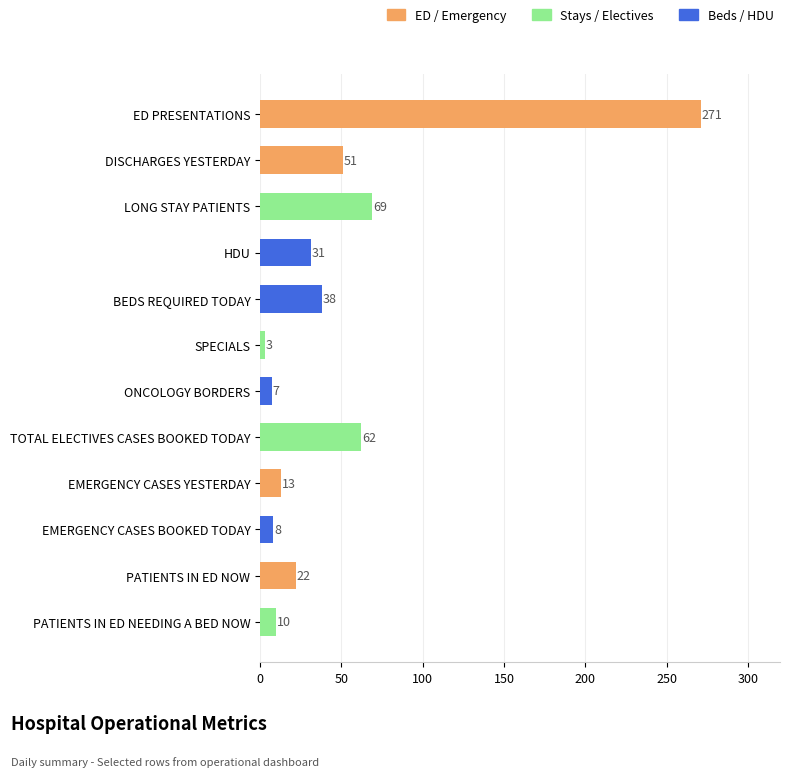

What position from the bottom is EMERGENCY CASES YESTERDAY?

4